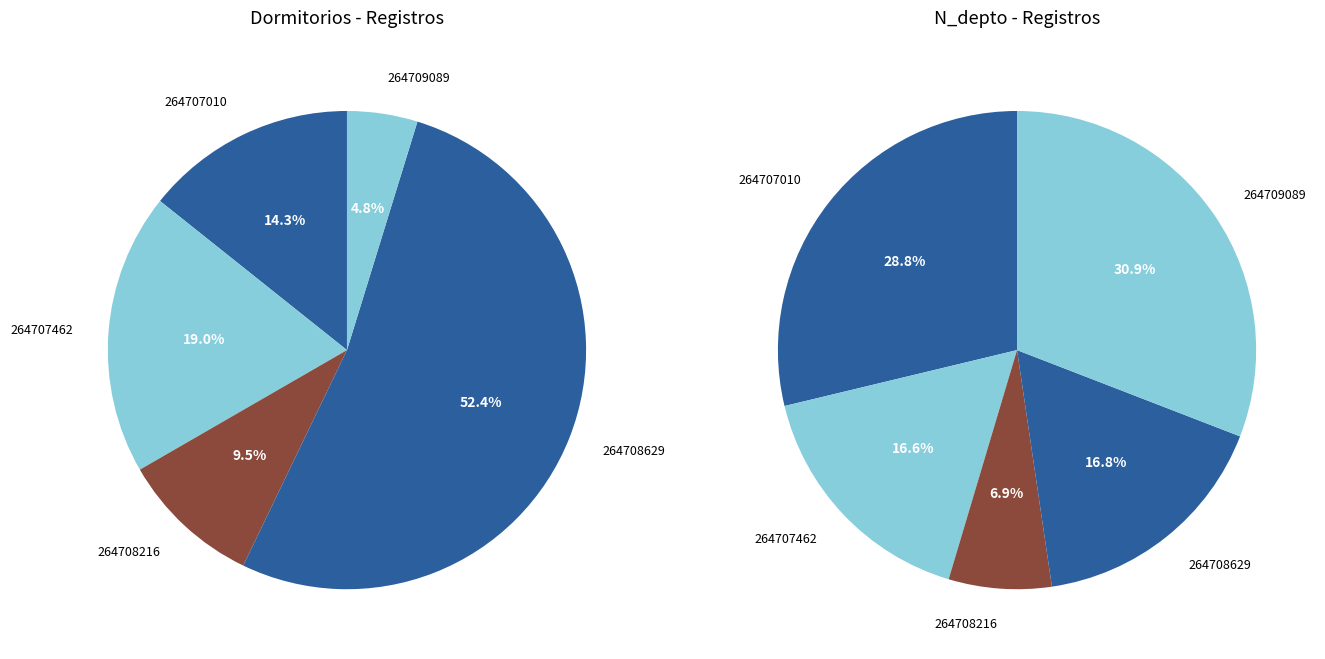

Does 264707462 represent more than half of the total?

No